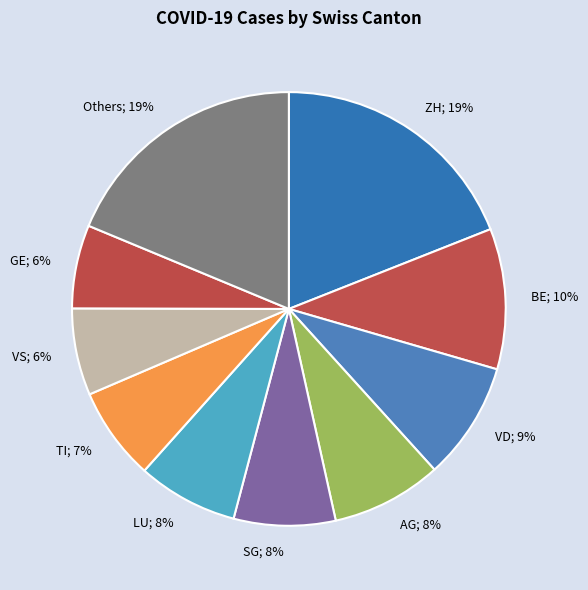

To the nearest percent, what is the difference between the largest and smallest slice percentages?

13%